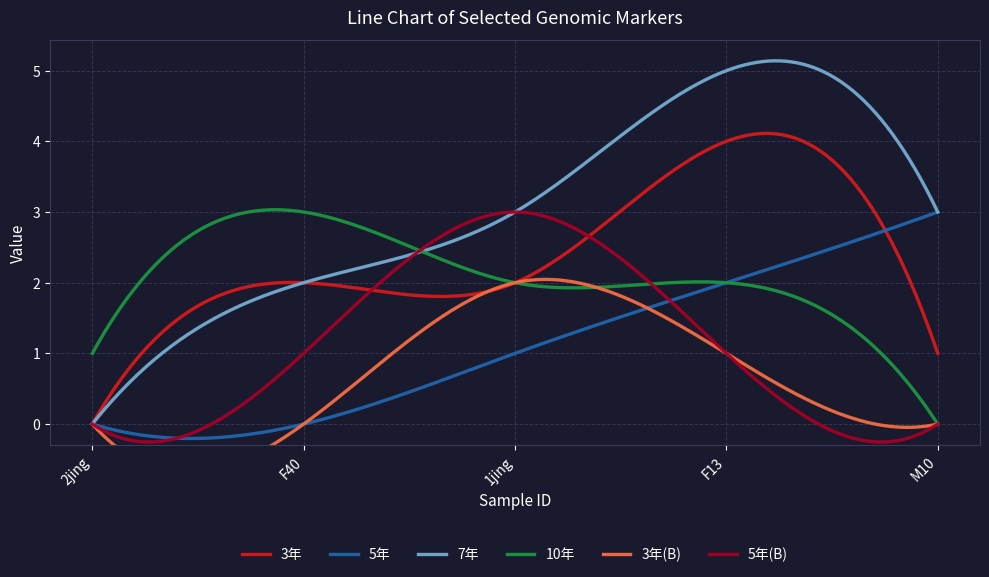

What is the minimum value for 5年(B)?

-0.3